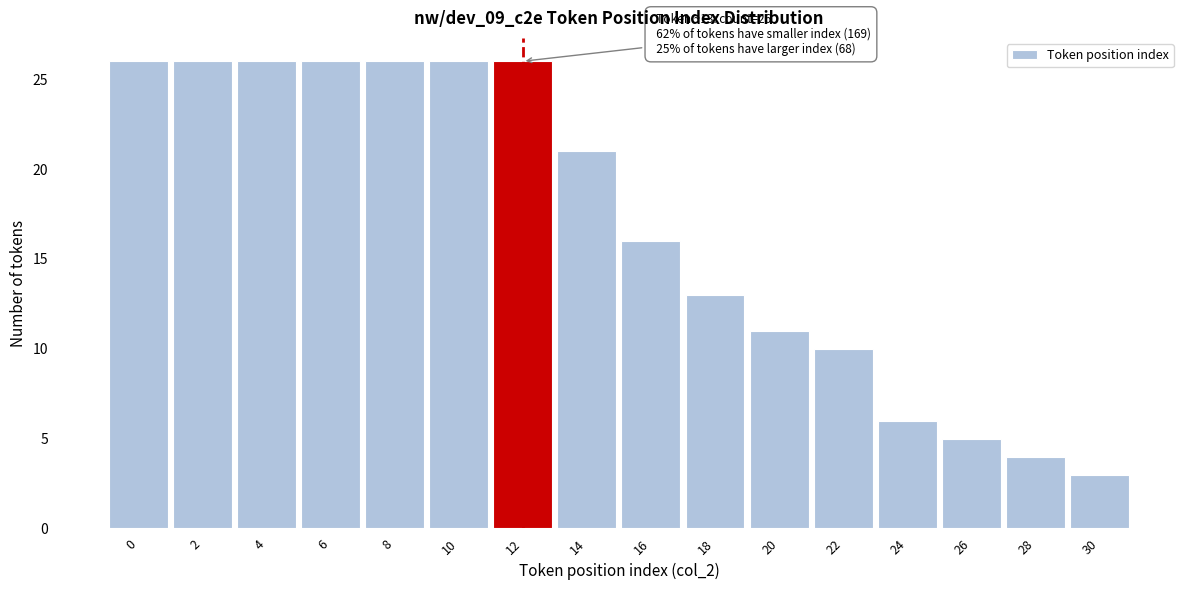

Reading left to right, what are all the values shown in this chart?

0=26	2=26	4=26	6=26	8=26	10=26	12=26	14=21	16=16	18=13	20=11	22=10	24=6	26=5	28=4	30=3